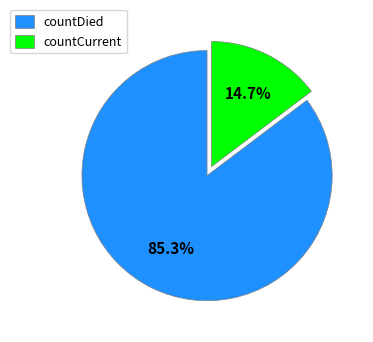

What is the majority slice?

countDied